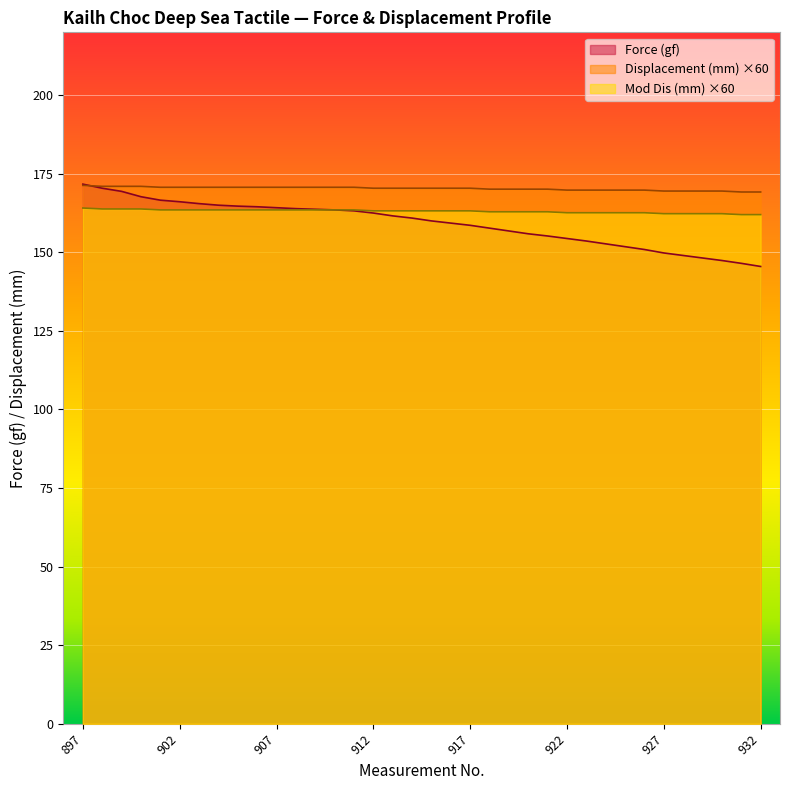

How many times do Displacement (mm) and Force (gf) cross each other?

1